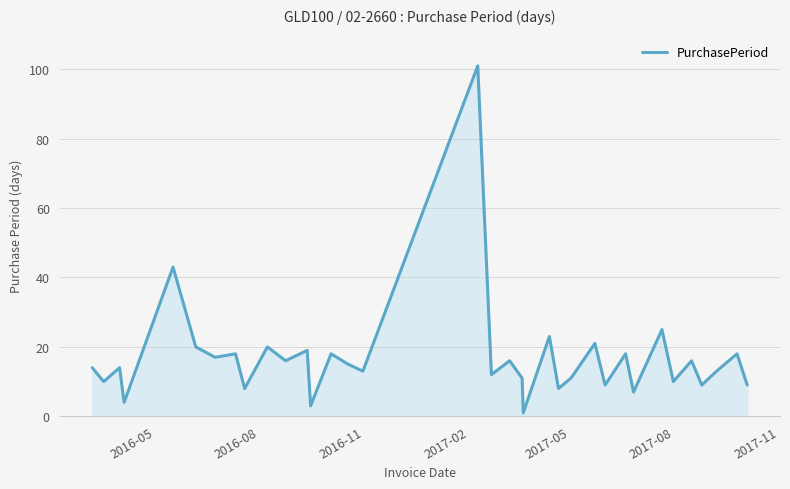

What is the difference between the maximum and minimum values?

100